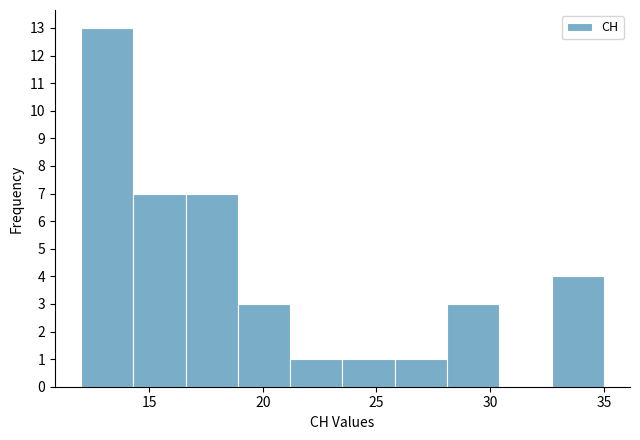

Reading left to right, list every bar in this chart as the range it spans on the x-axis followed by its height. Neither the bar edges nor the heights are printed on the chart, so give them approximately, as read against the axes.

12.0 to 14.3: 13
14.3 to 16.6: 7
16.6 to 18.9: 7
18.9 to 21.2: 3
21.2 to 23.5: 1
23.5 to 25.8: 1
25.8 to 28.1: 1
28.1 to 30.4: 3
30.4 to 32.7: 0
32.7 to 35.0: 4